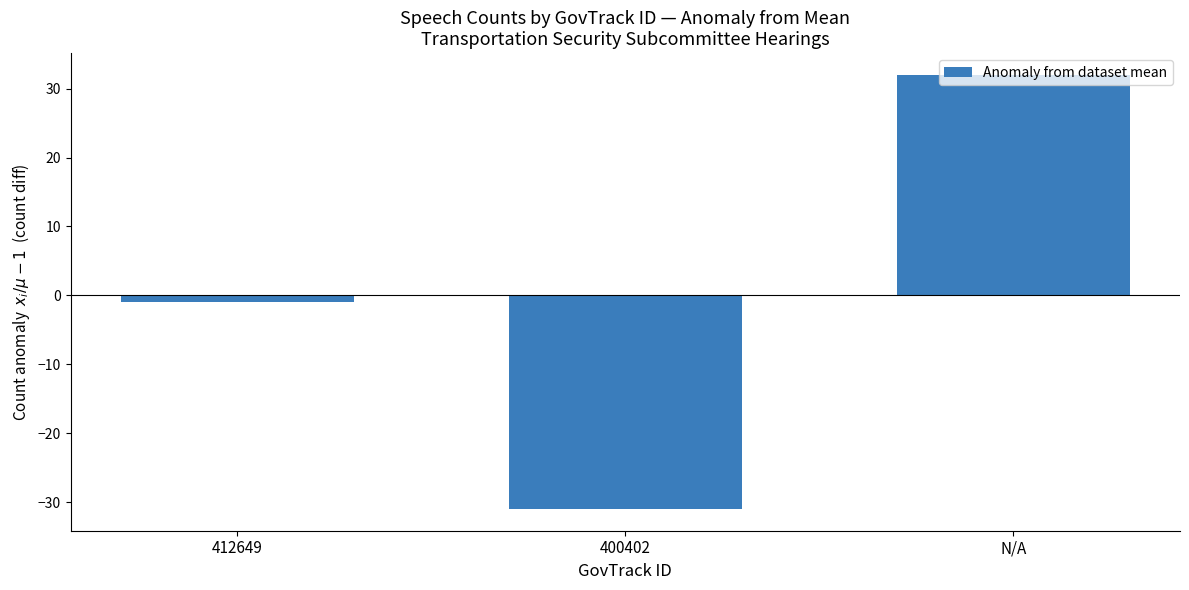

Between N/A and 412649, which is larger?

N/A